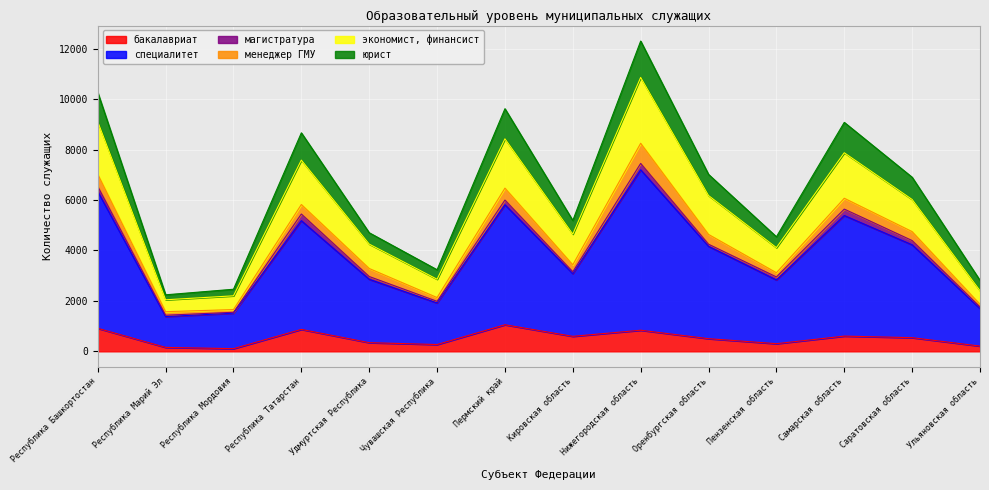

At which category is the sum across all series the highest?

Нижегородская область